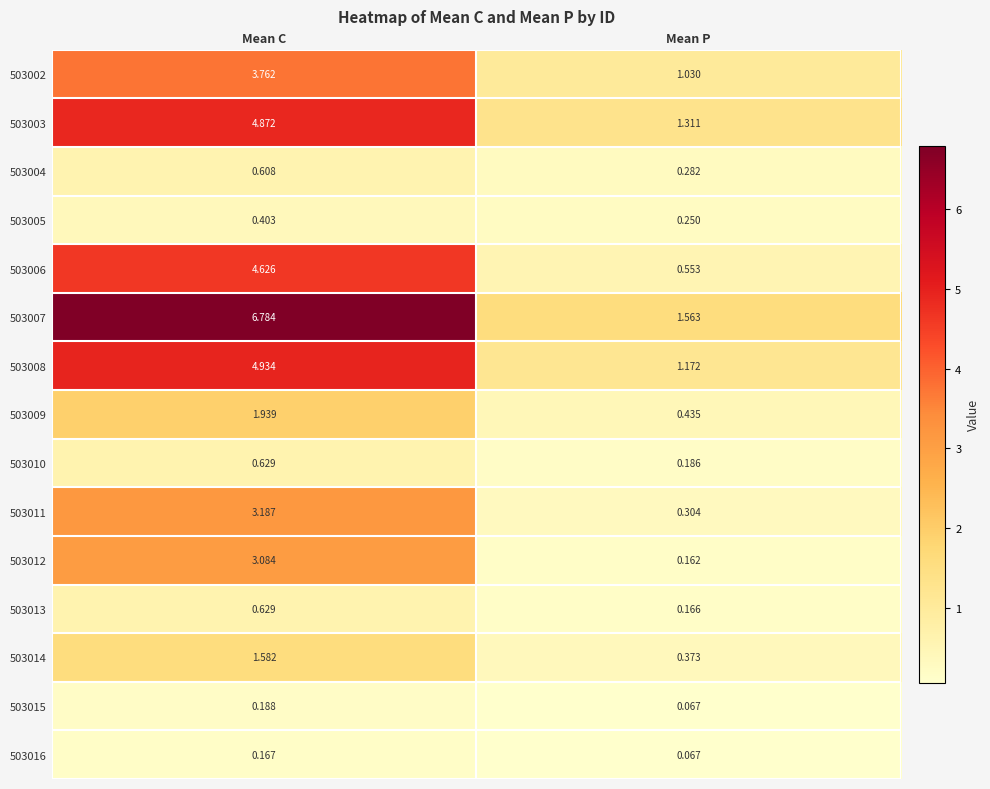

Where does the 503007 series first go above 6?

Mean C